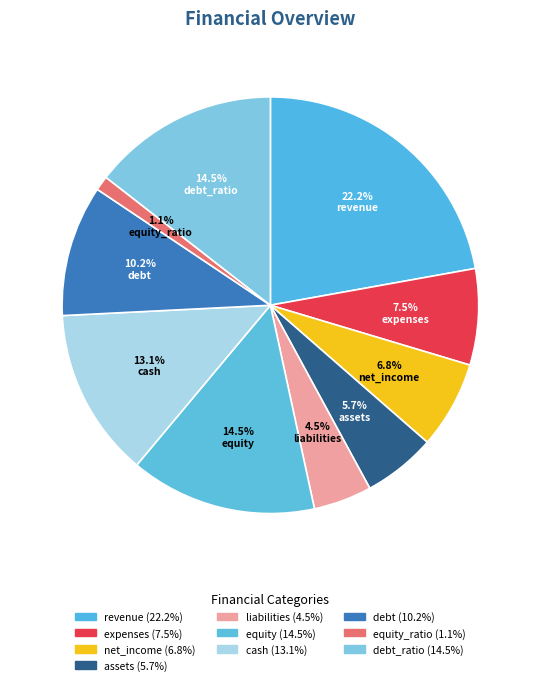

Rank the categories by value from highest to lowest.

revenue, equity, debt_ratio, cash, debt, expenses, net_income, assets, liabilities, equity_ratio